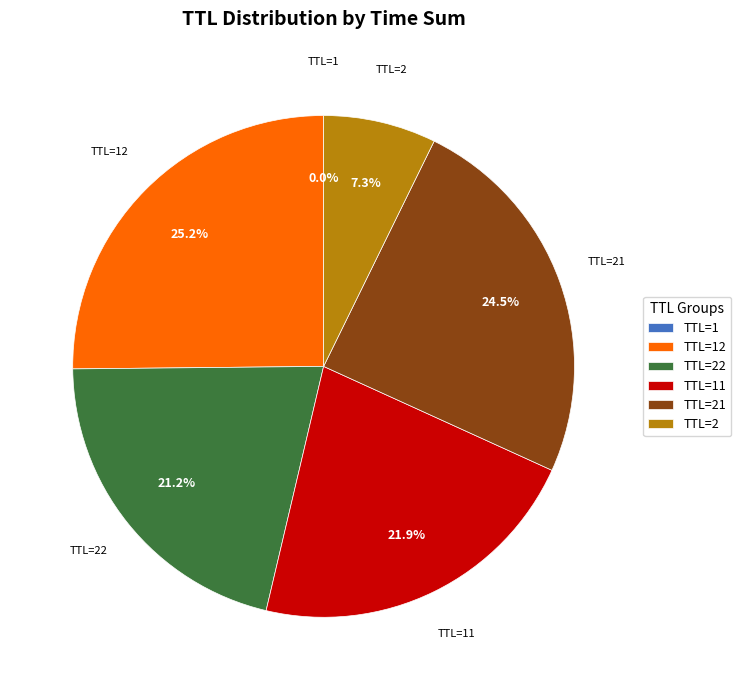

Does TTL=2 account for over 50% of the chart?

No